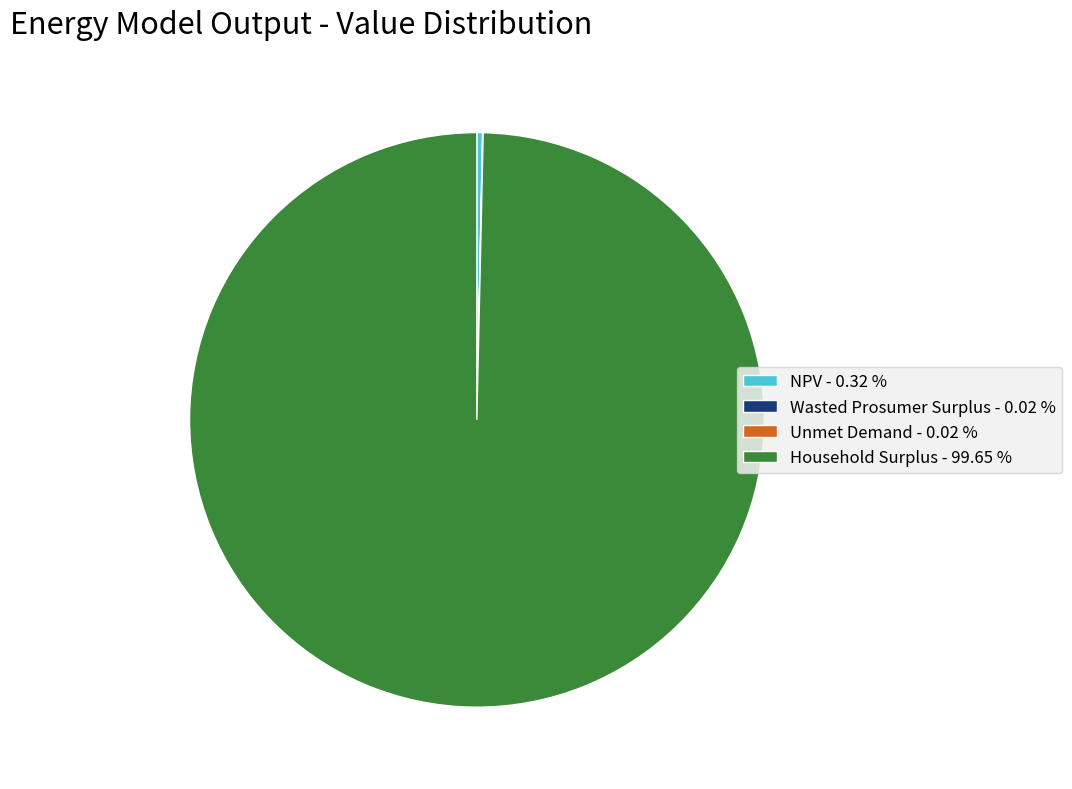

Is the sum of Household Surplus - 99.65 % and NPV - 0.32 % greater than half?

Yes